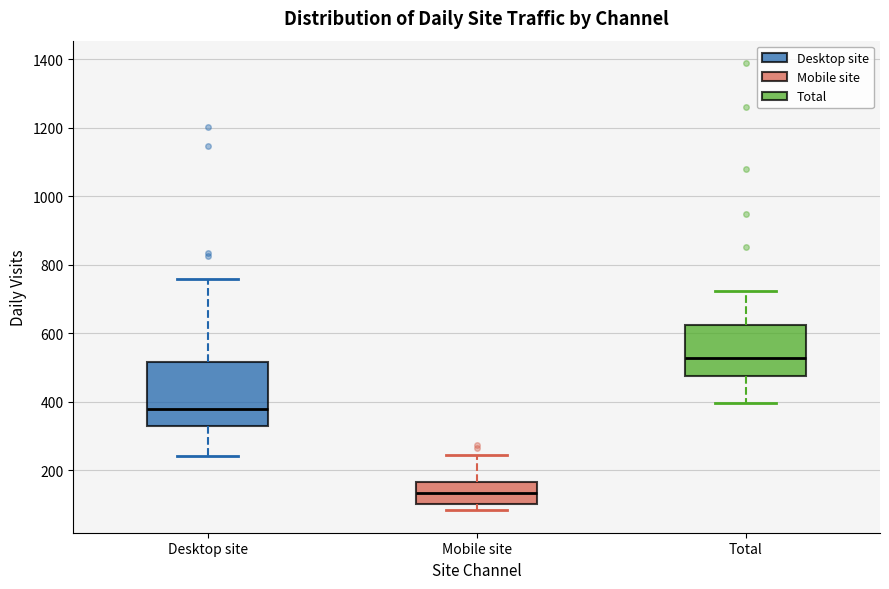

Comparing the boxes themselves (not the whiskers), which one is the tallest?

Desktop site